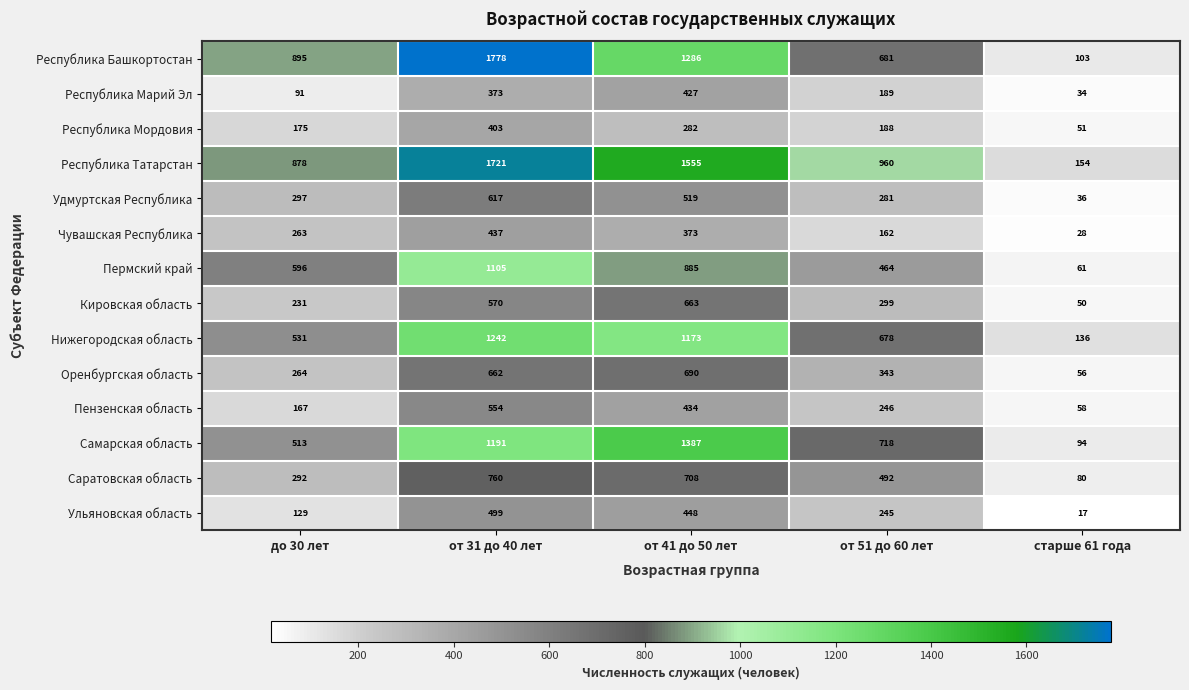

What is the sum of the Ульяновская область values at до 30 лет and старше 61 года?

146